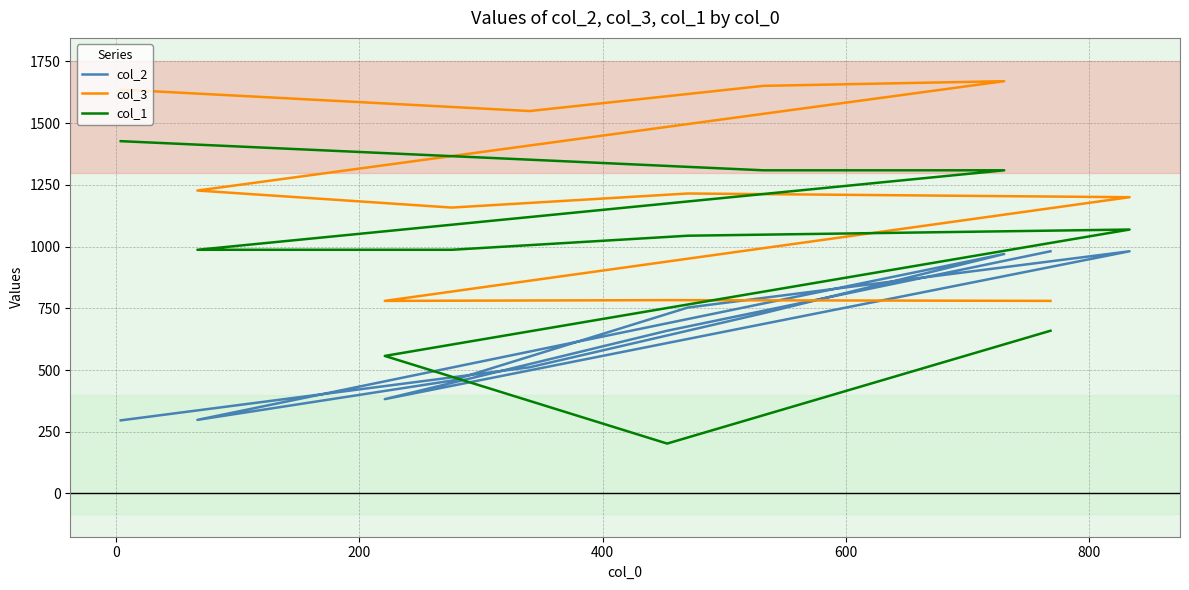

Is it true that col_3 equals 1215 at 600?

True